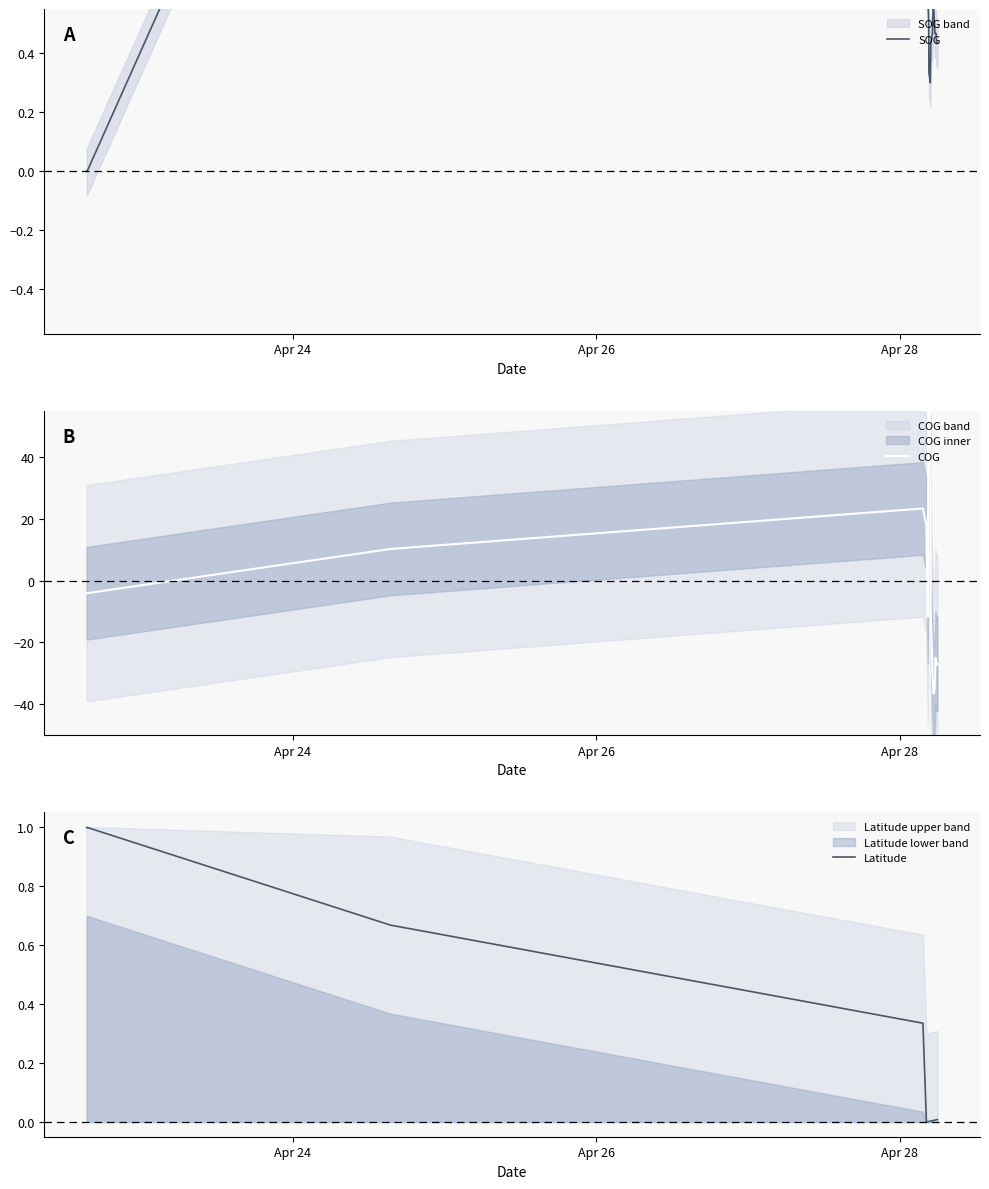

What is the maximum value for Latitude?

1.0